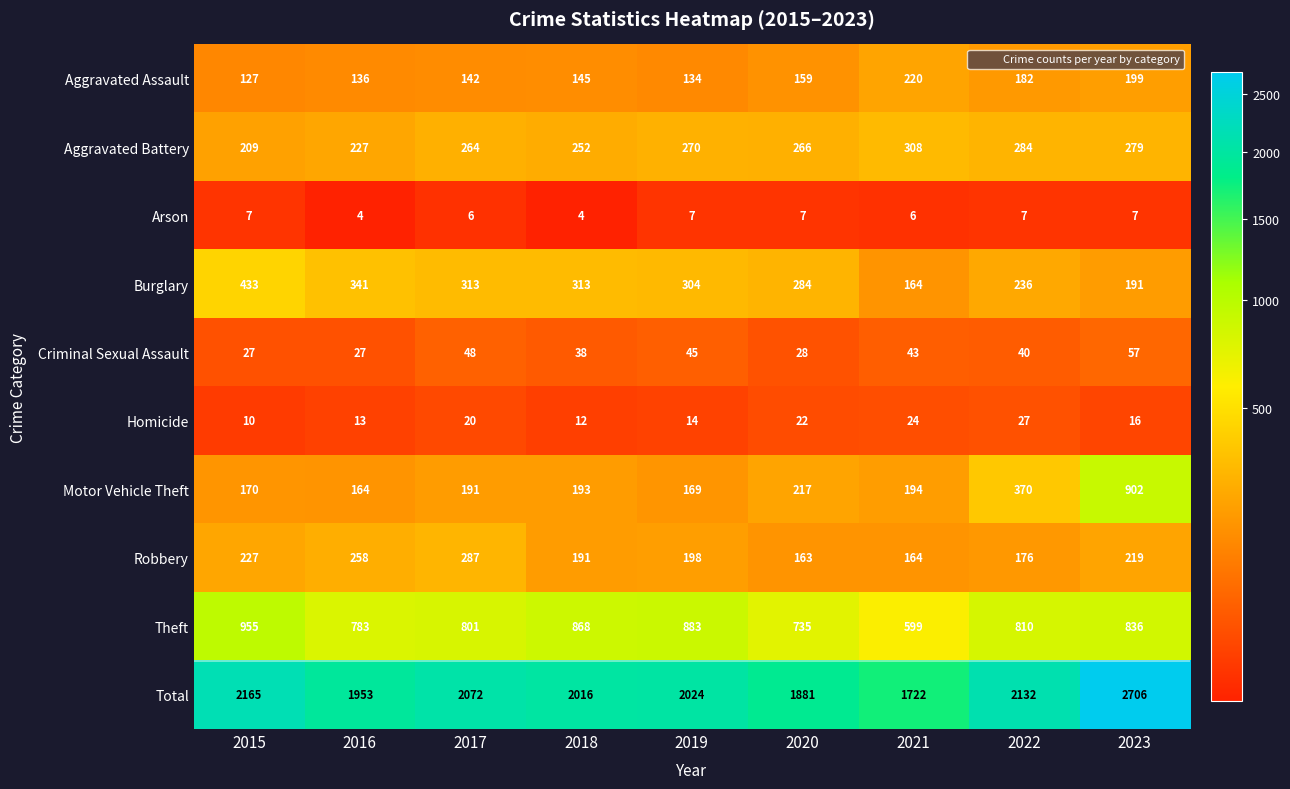

Which series has the largest total across all categories?

Total